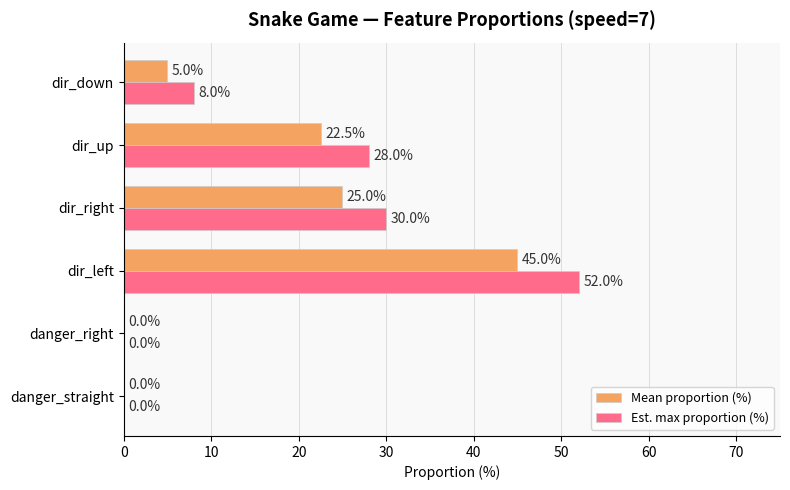

Is it true that Est. max proportion (%) equals 28.0 at dir_up?

True